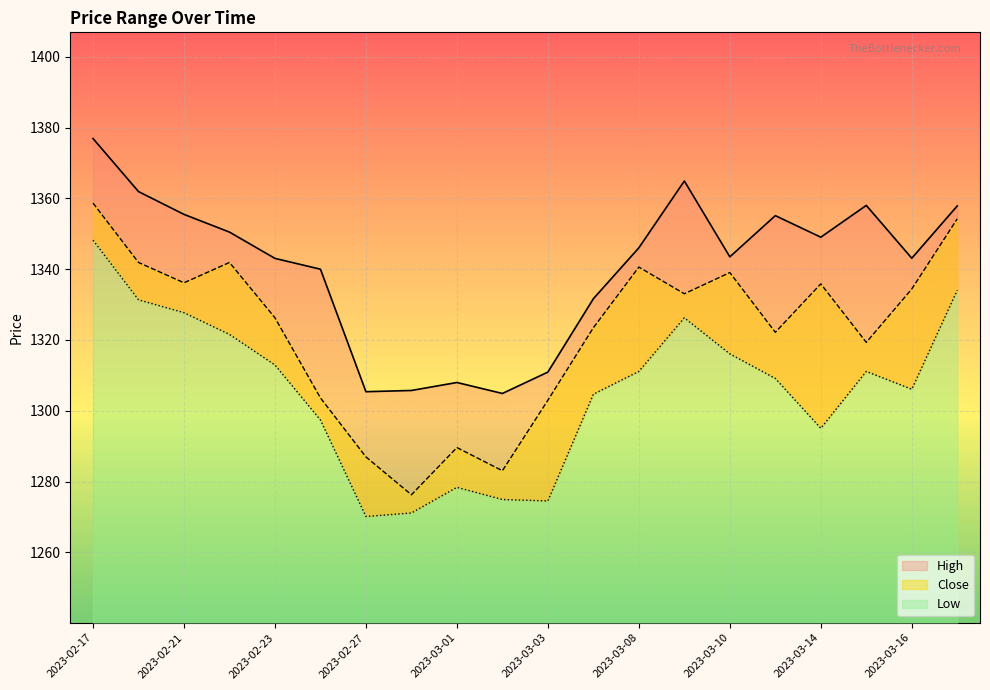

Which series has the largest total across all categories?

High